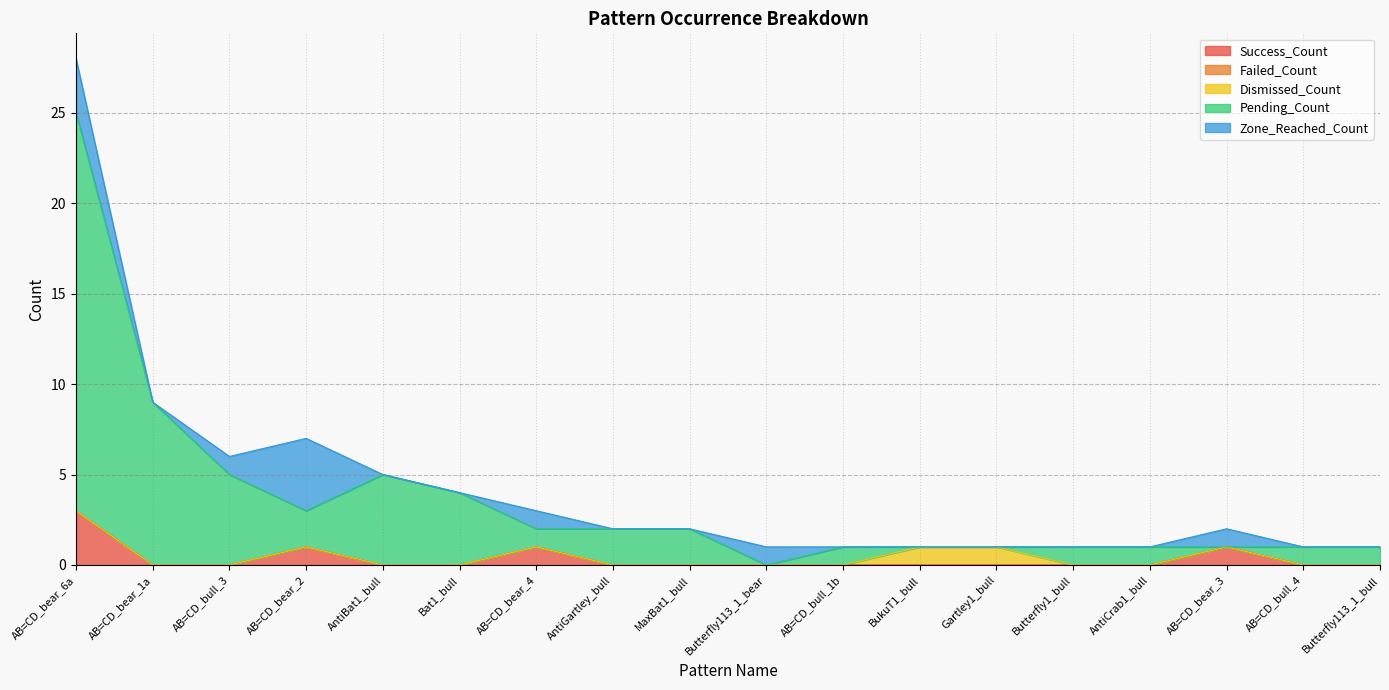

How many positive values does the Success_Count series have?

4